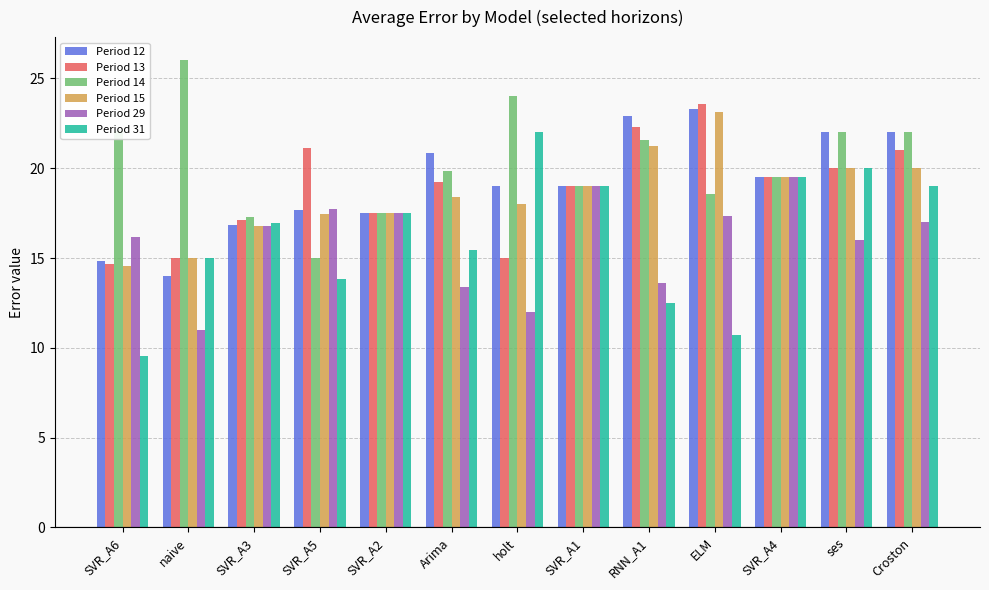

What is the approximate value of Period 31 at SVR_A2?

17.5